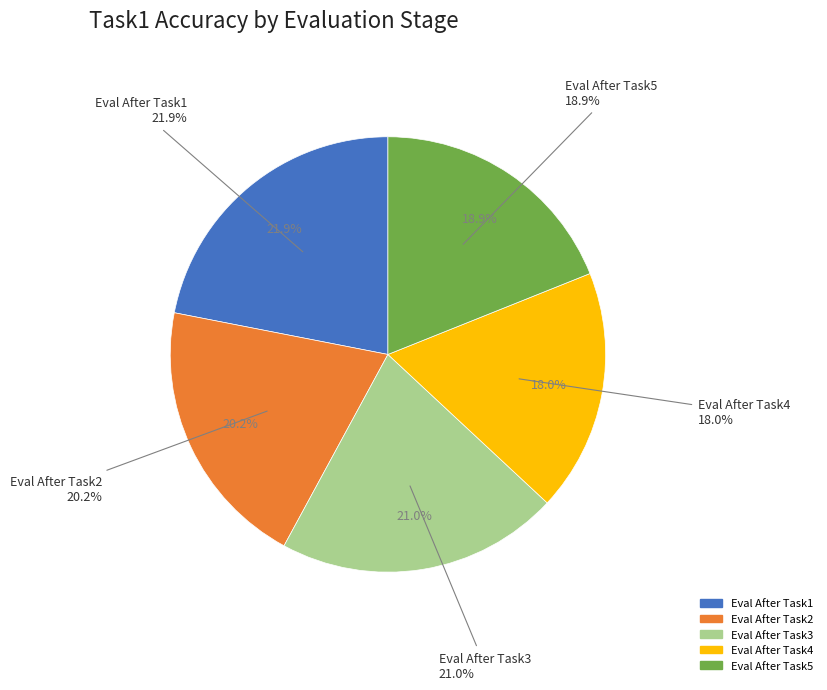

To the nearest percent, what is the difference between the largest and smallest slice percentages?

4%